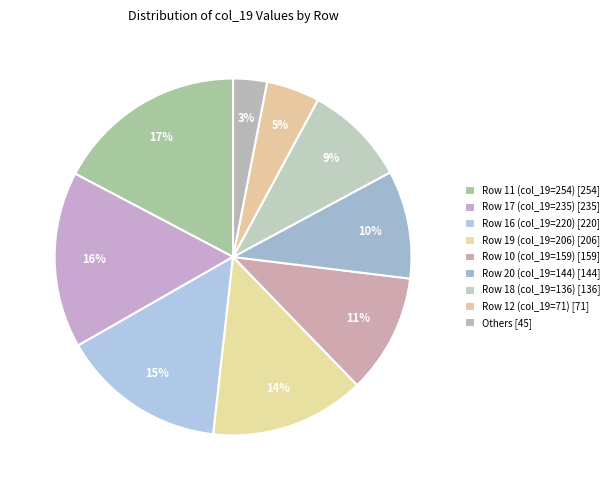

To the nearest percent, what is the average slice percentage?

11%